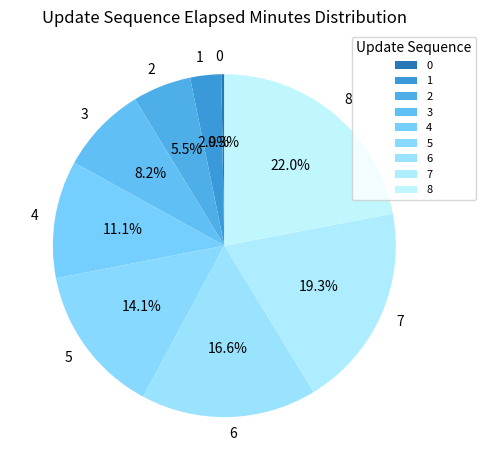

Is there any slice that represents more than half of the pie?

No